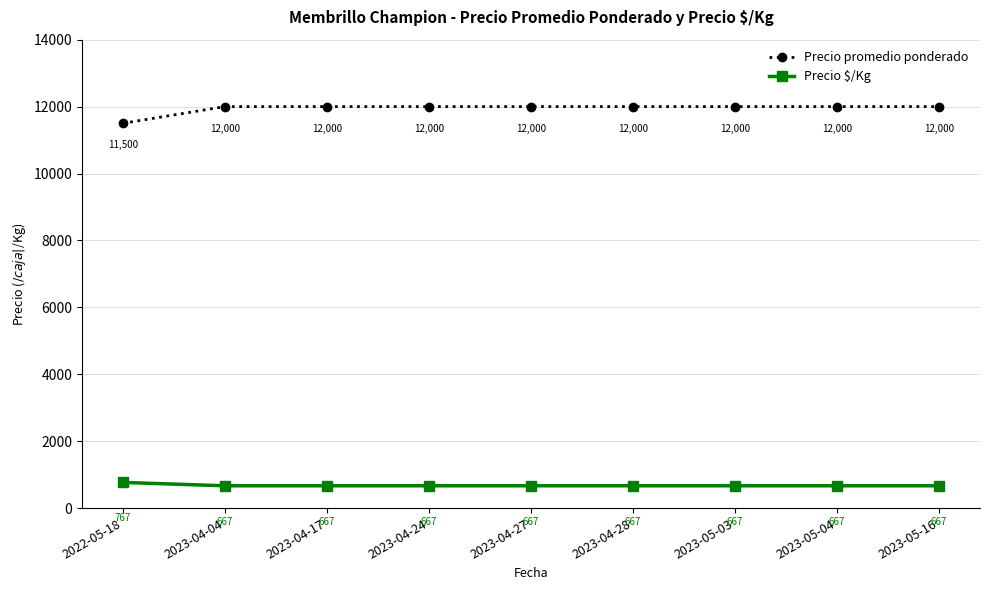

True or false: Precio promedio ponderado and Precio $/Kg intersect in this chart.

False